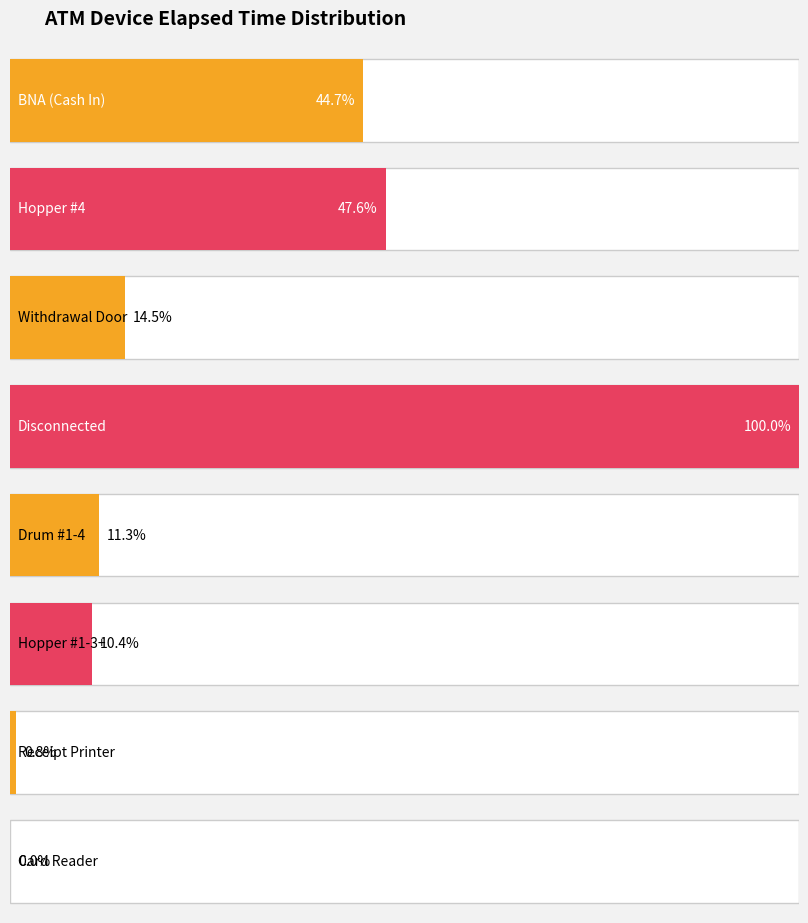

Which has a higher value, Disconnected or 6?

Disconnected